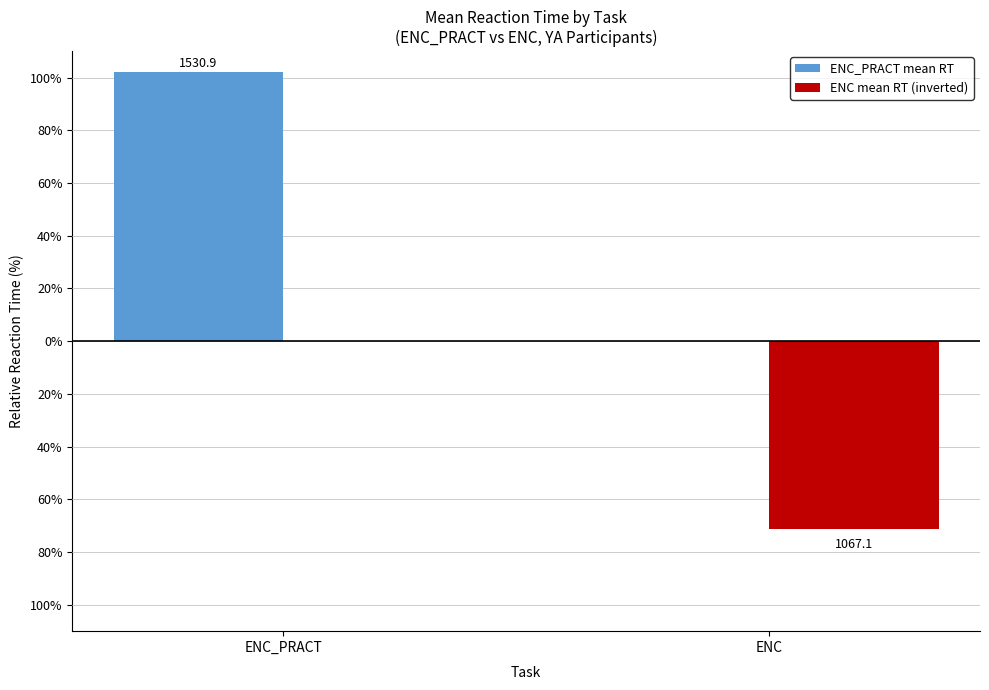

What are all the series names shown in the legend?

ENC_PRACT mean RT, ENC mean RT (inverted)